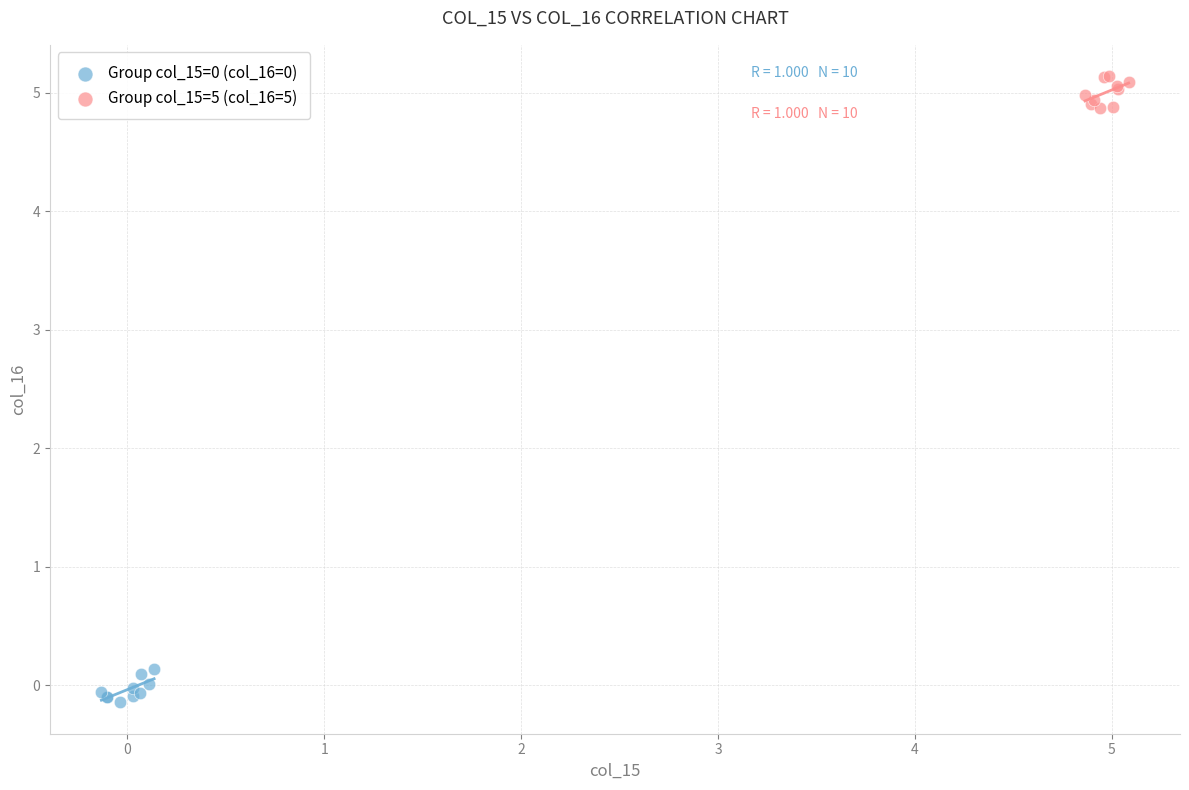

Which series contains the highest Y value?

Group col_15=5 (col_16=5)